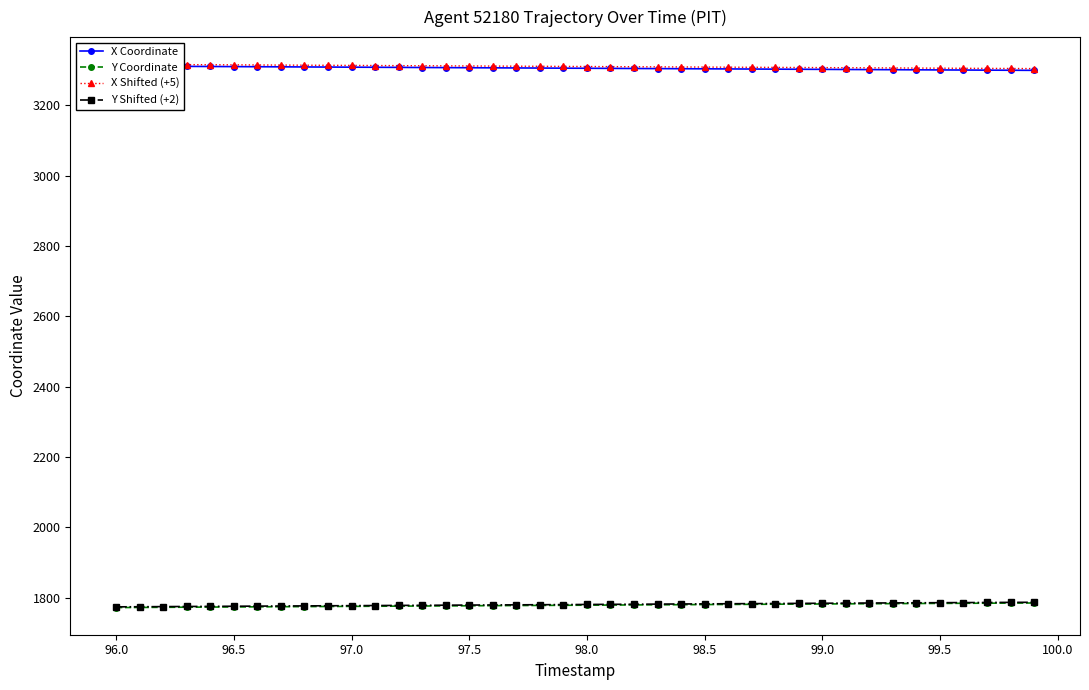

What is the lowest value of the Y Coordinate series?

1771.9